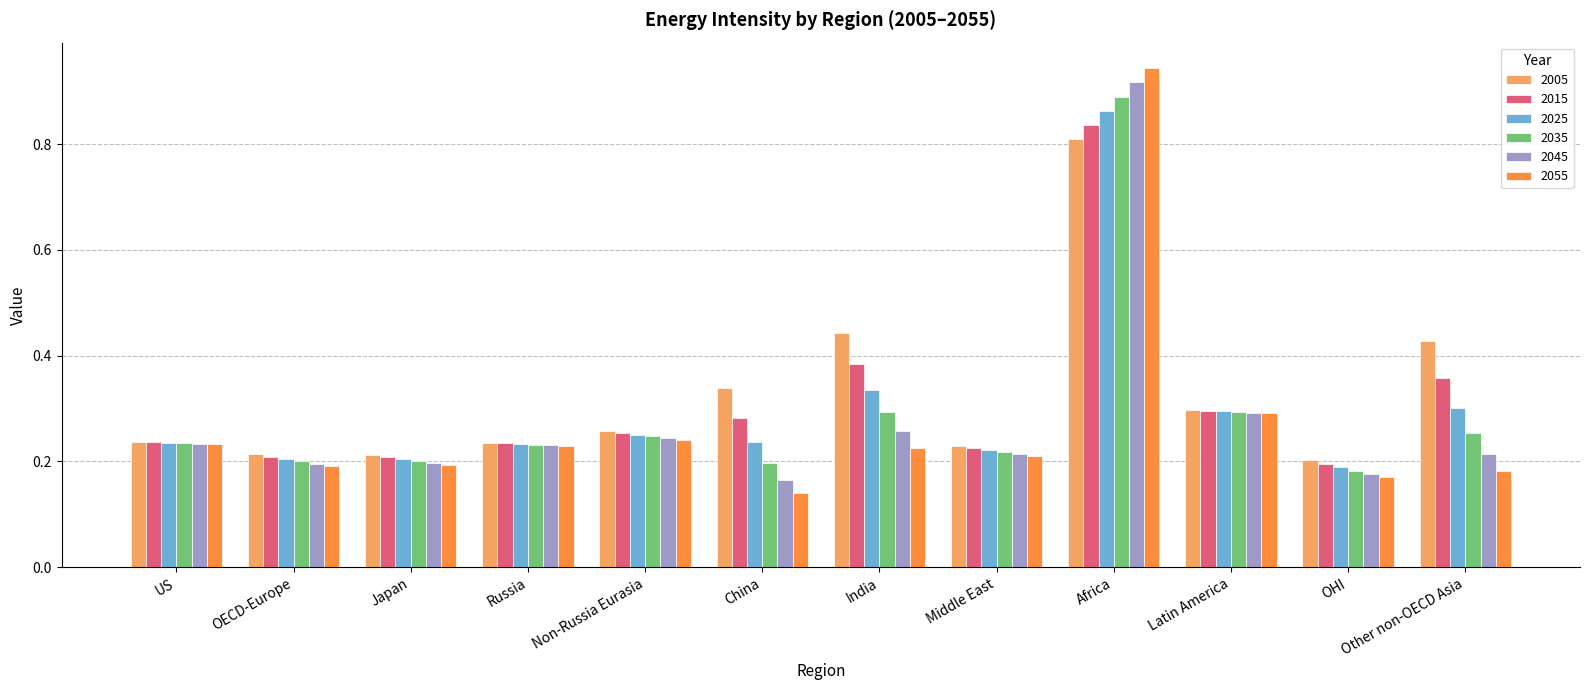

Which series has the largest range (max minus min)?

2055